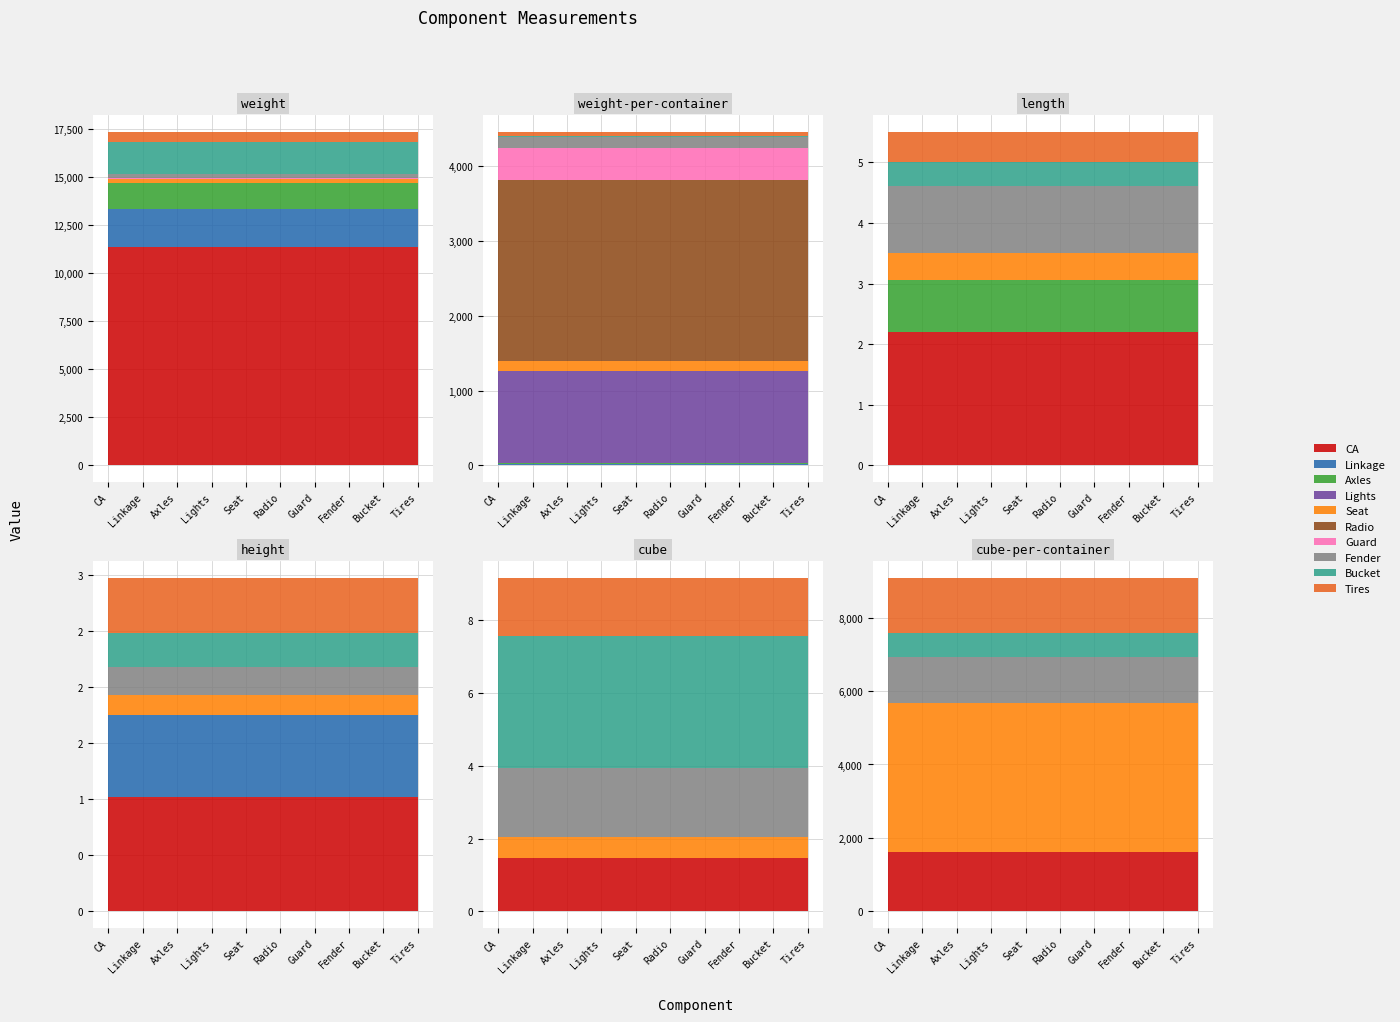

What is the label of the 9th point from the left?

Bucket